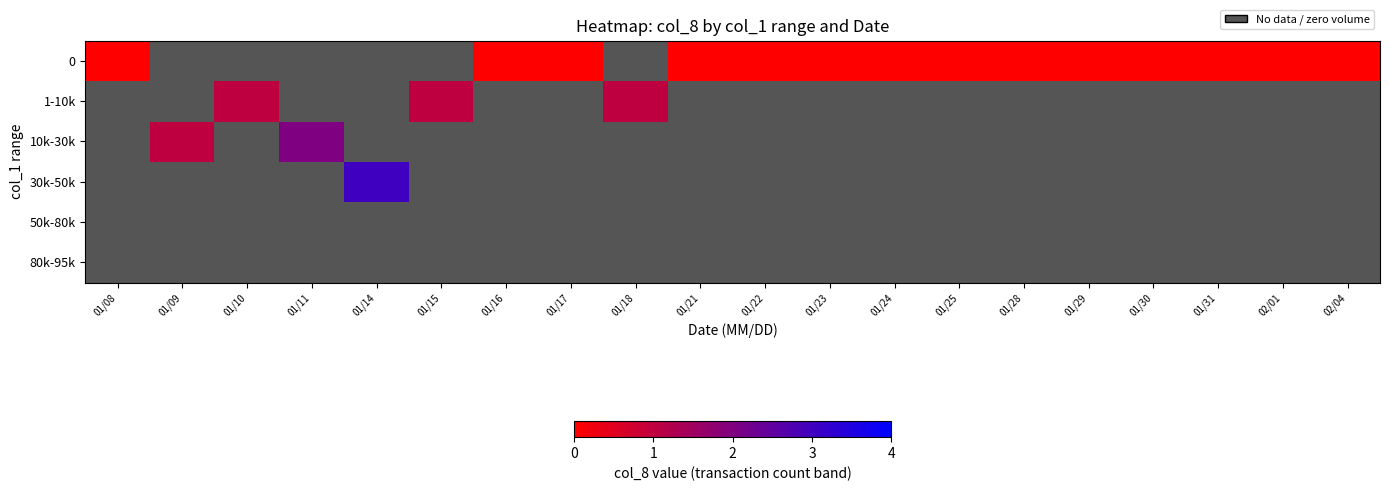

List the series in order of their peak value, lowest first.

0, 1-10k, 10k-30k, 30k-50k, 50k-80k, 80k-95k